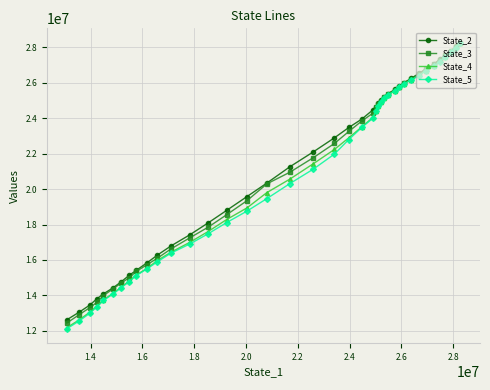

At how many categories does at least one series exceed 20759113?

23